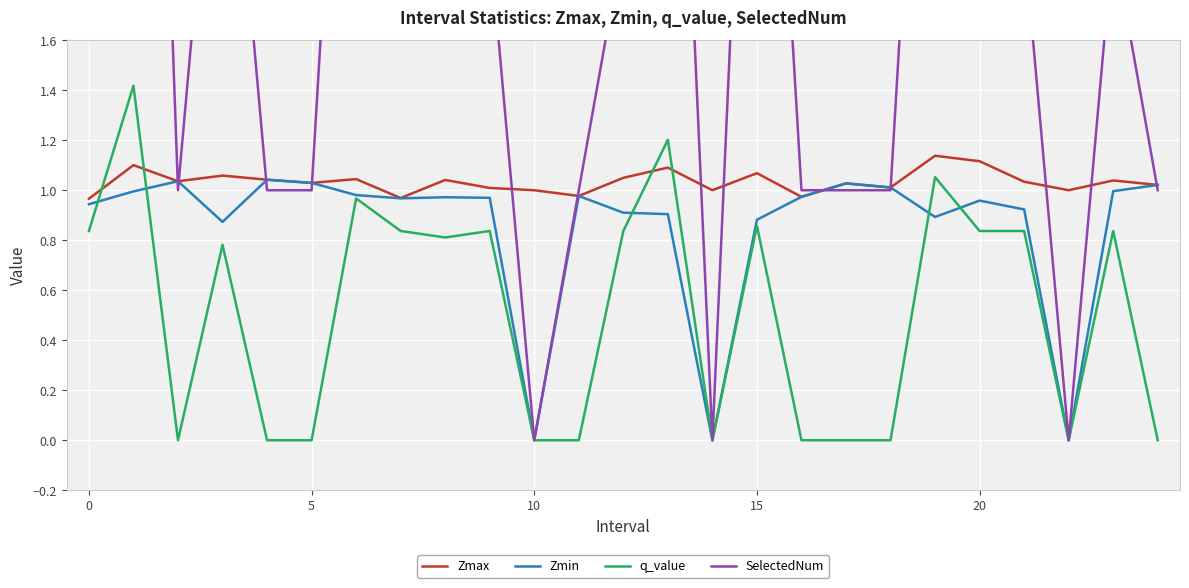

At how many categories does at least one series exceed 2?

7